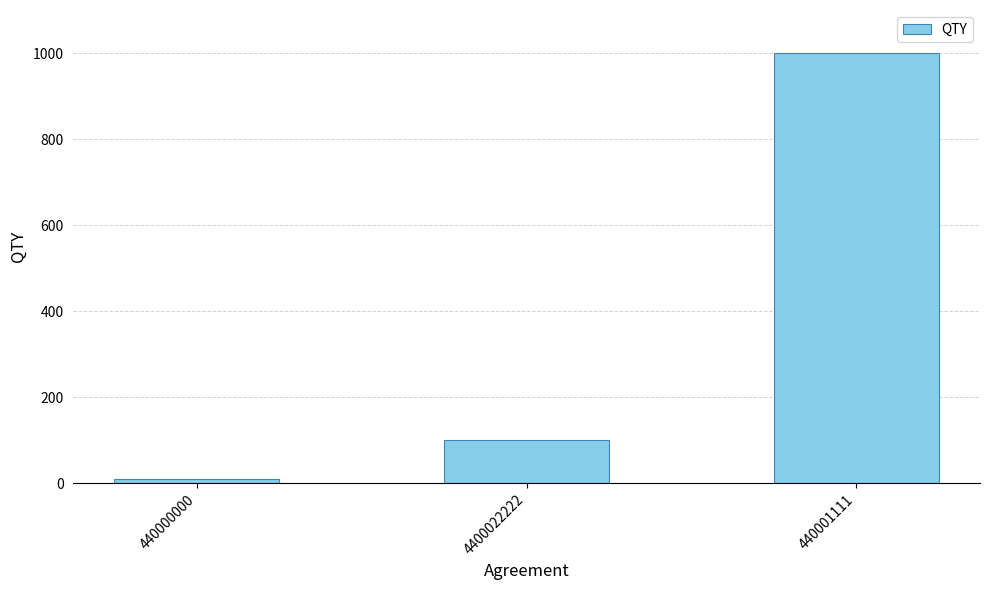

What is the value of the 2nd bar from the left?

100